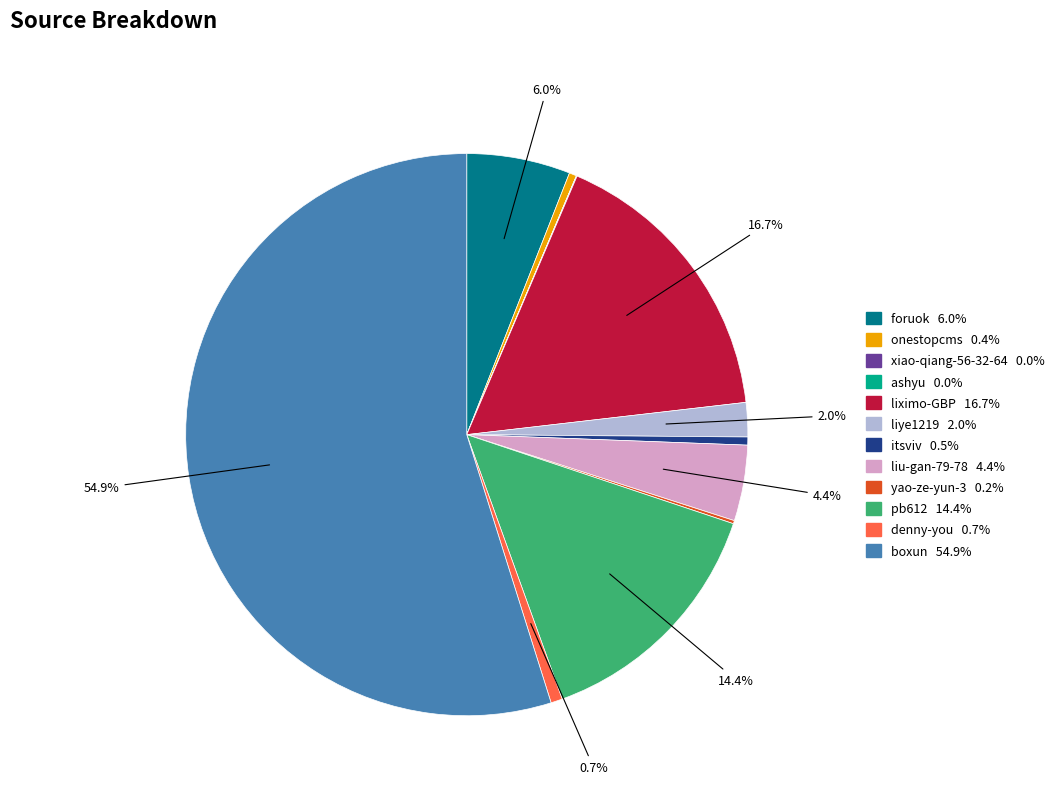

To the nearest percent, what is the average slice percentage?

8%